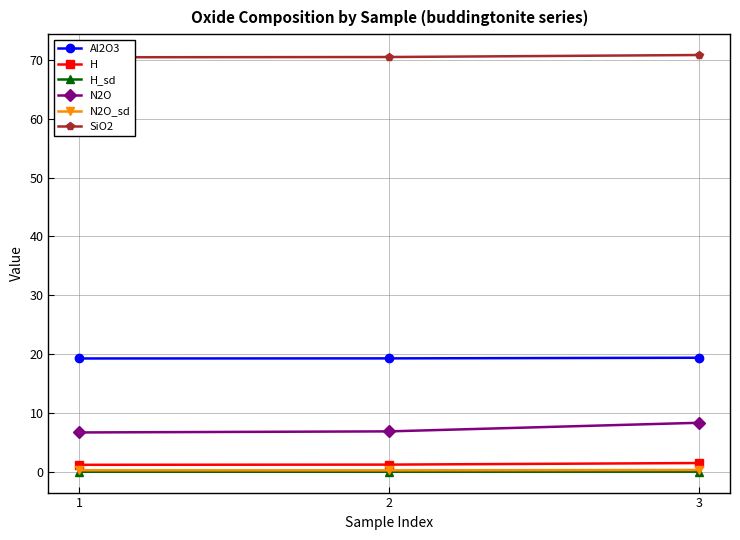

What is the value of the Al2O3 point at the 3rd from the left?

19.4